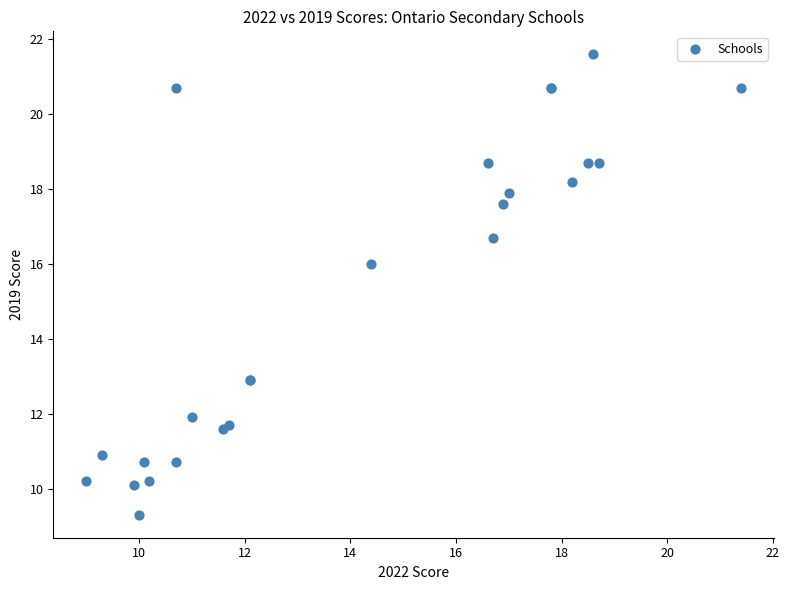

What Y value in the scatter plot is closest to 15?

16.0